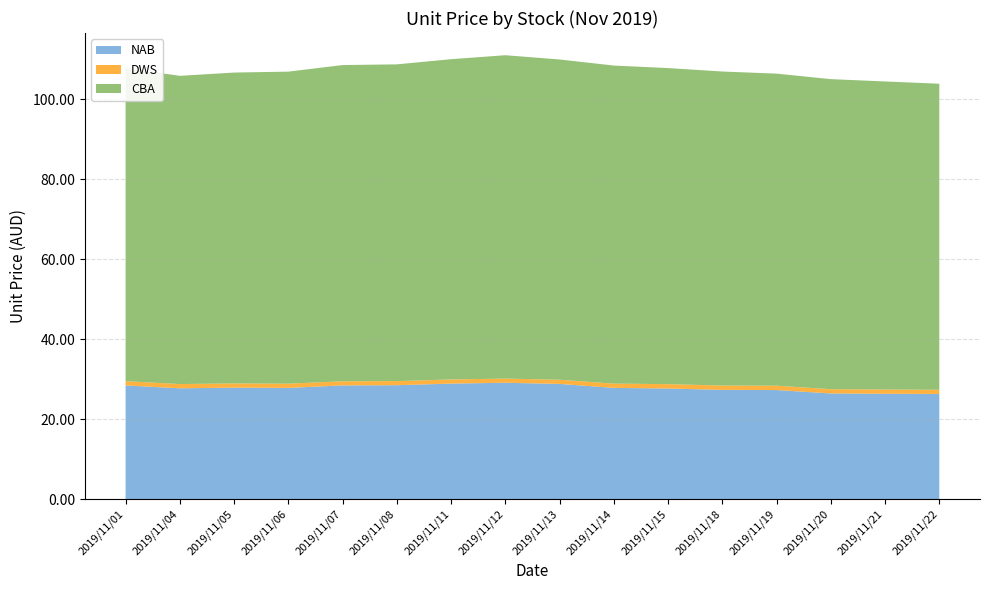

Reading left to right, what are all the values shown in this chart?

NAB: 2019/11/01=28.4	2019/11/04=27.7	2019/11/05=27.9	2019/11/06=27.8	2019/11/07=28.4	2019/11/08=28.5	2019/11/11=28.9	2019/11/12=29.1	2019/11/13=28.8	2019/11/14=27.8	2019/11/15=27.6	2019/11/18=27.3	2019/11/19=27.3	2019/11/20=26.4	2019/11/21=26.3	2019/11/22=26.3
DWS: 2019/11/01=1.1	2019/11/04=1.1	2019/11/05=1.1	2019/11/06=1.1	2019/11/07=1.0	2019/11/08=1.0	2019/11/11=1.0	2019/11/12=1.0	2019/11/13=1.1	2019/11/14=1.1	2019/11/15=1.1	2019/11/18=1.1	2019/11/19=1.1	2019/11/20=1.1	2019/11/21=1.1	2019/11/22=1.1
CBA: 2019/11/01=78.2	2019/11/04=77.1	2019/11/05=77.7	2019/11/06=78.0	2019/11/07=79.0	2019/11/08=79.2	2019/11/11=80.1	2019/11/12=80.8	2019/11/13=80.1	2019/11/14=79.5	2019/11/15=79.0	2019/11/18=78.5	2019/11/19=78.0	2019/11/20=77.5	2019/11/21=77.0	2019/11/22=76.5